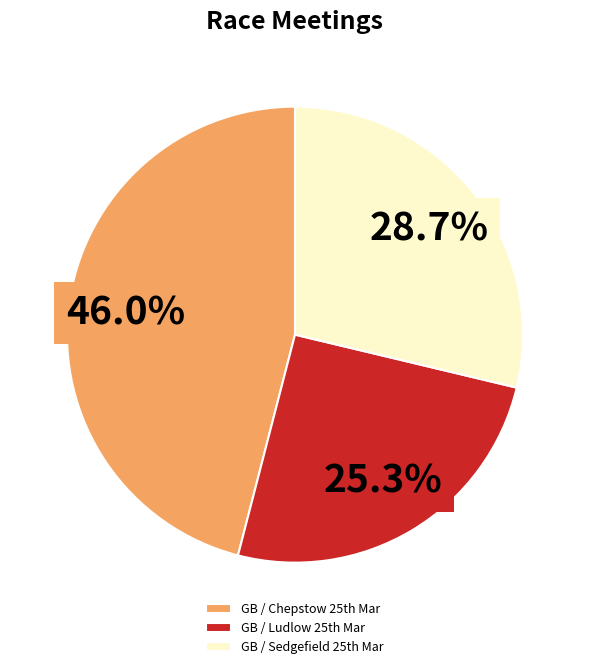

Is there a majority slice in this chart?

No